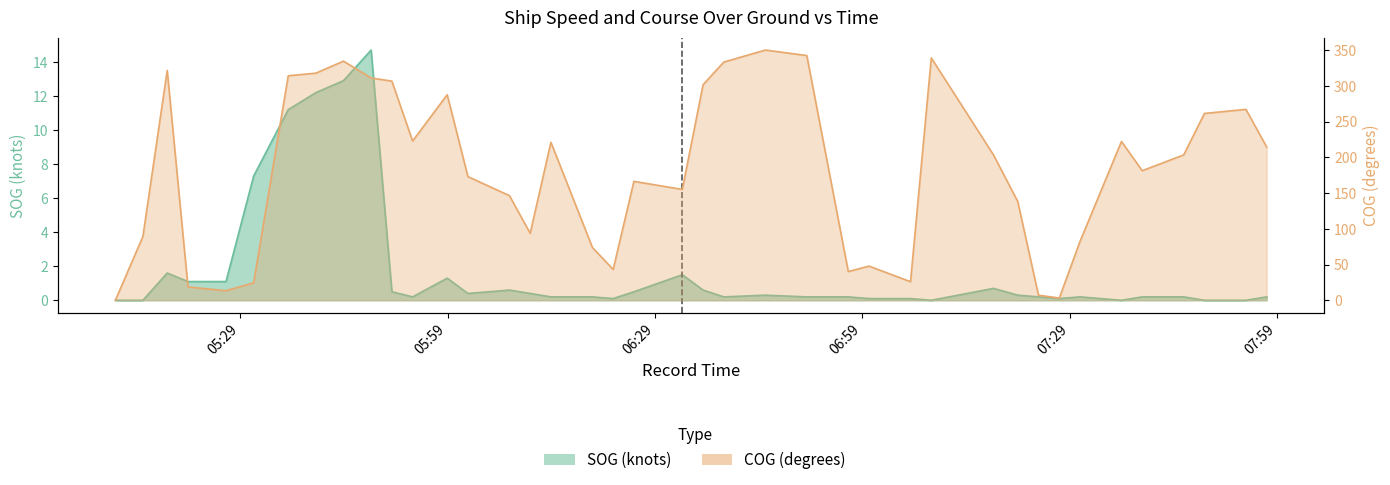

What position from the left is 2024-04-17 07:54:27?

39